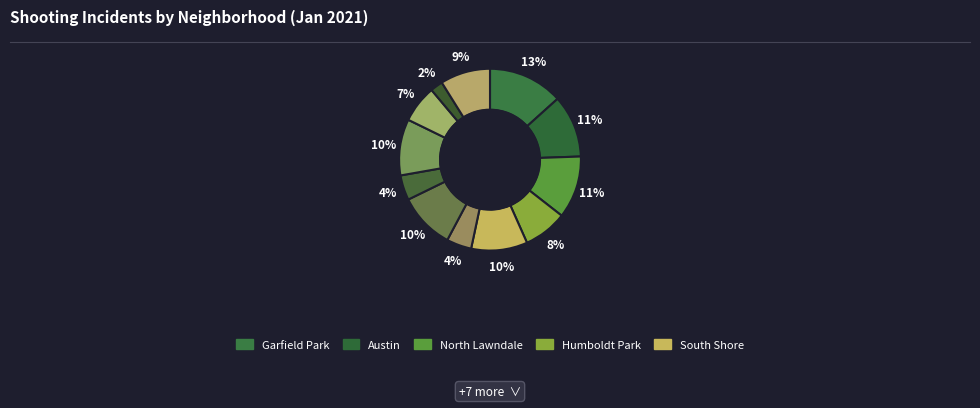

Count the number of slices in the pie.

12